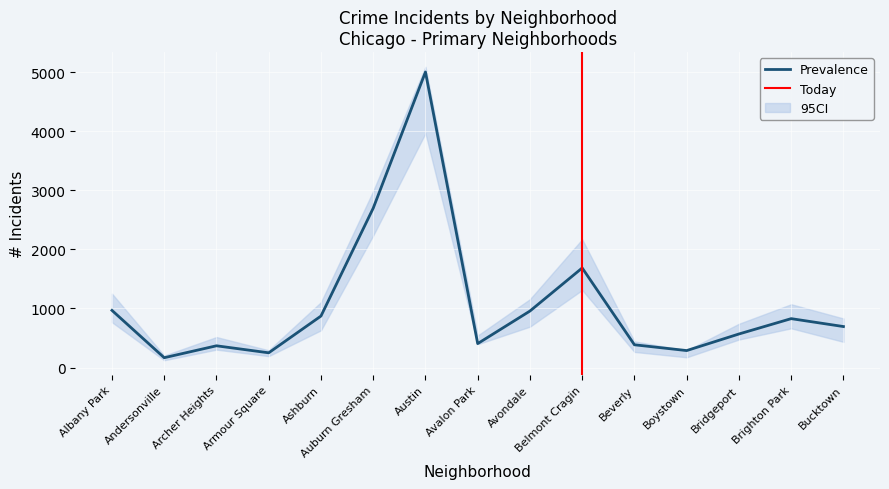

At which label is Prevalence closest to 2587?

Auburn Gresham